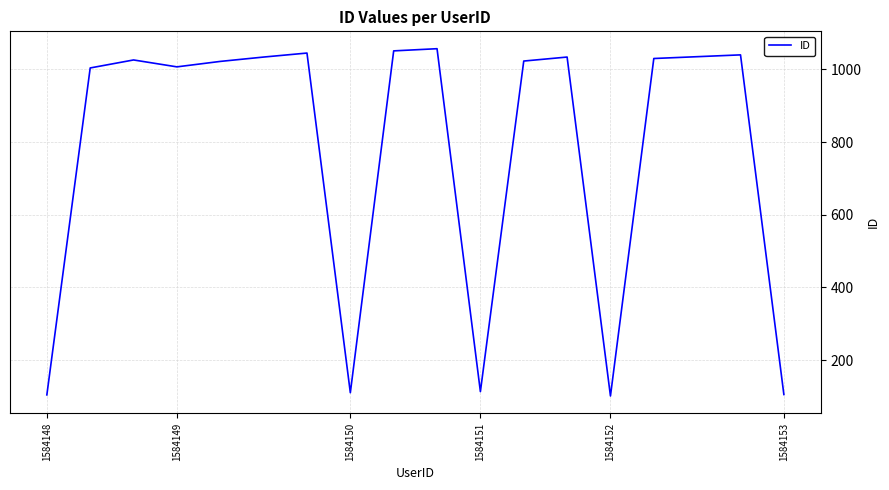

Is this an area chart (filled region under the line)?

No